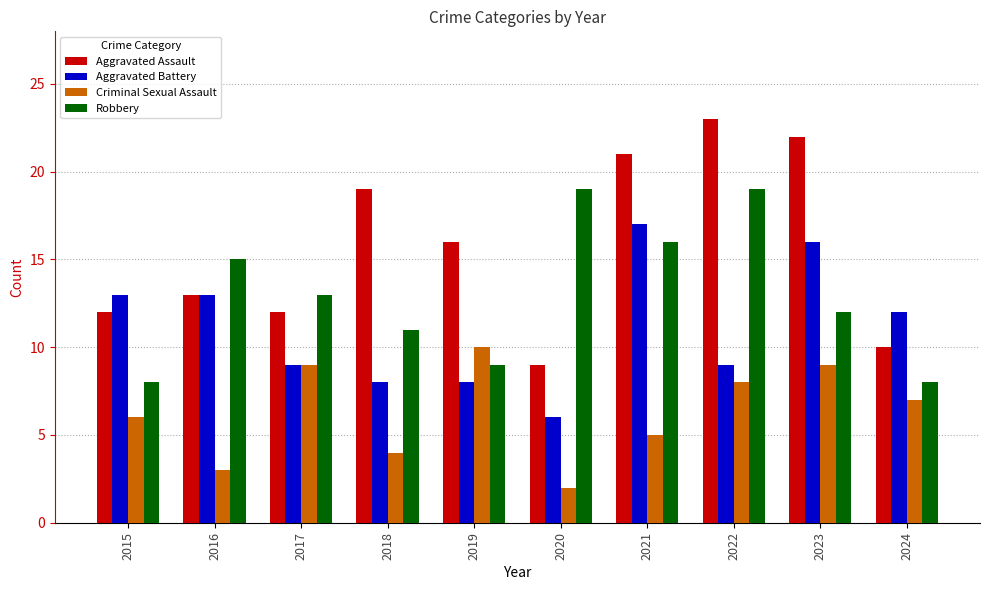

What are all the series names shown in the legend?

Aggravated Assault, Aggravated Battery, Criminal Sexual Assault, Robbery